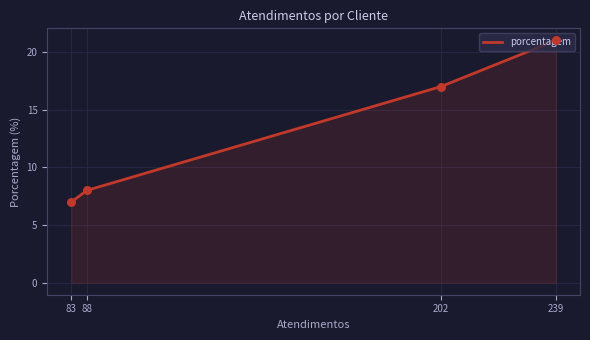

Between 88 and 83, which is larger?

88